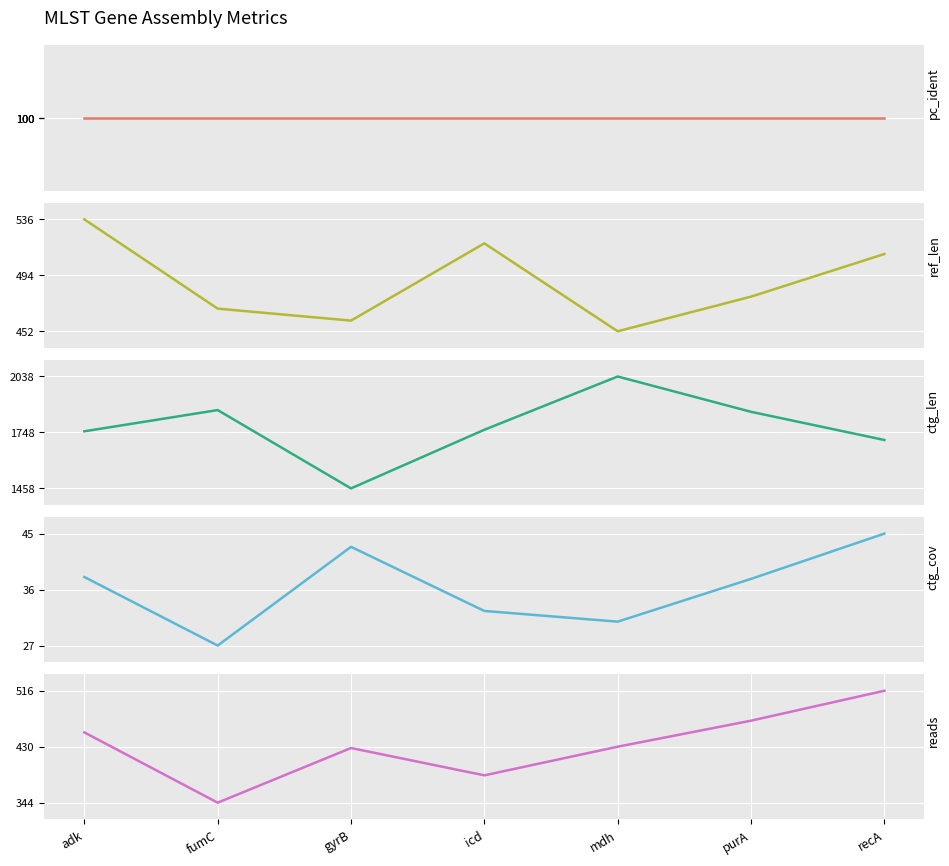

What is the difference between the second highest and minimum values in the ctg_len series?

406.0